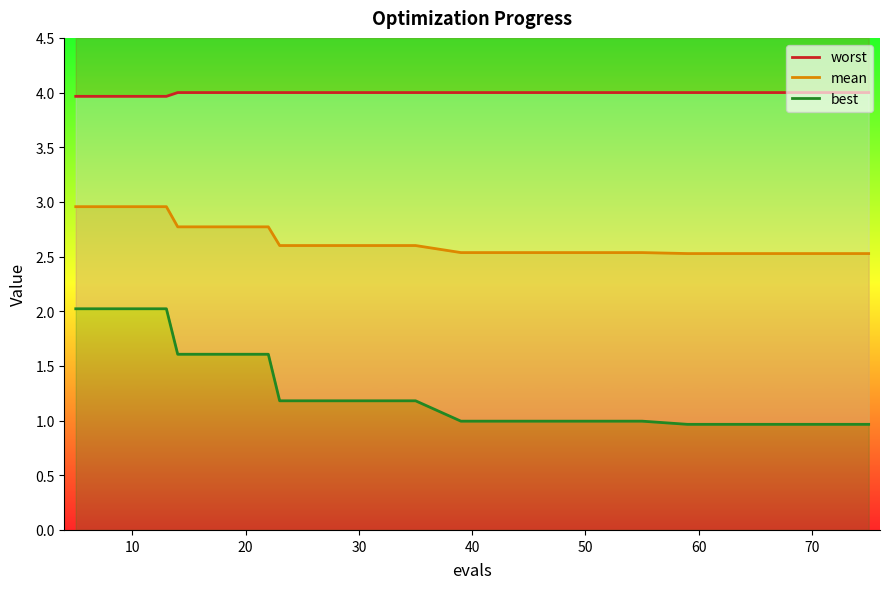

What is the value of the worst point at the 6th from the left?

4.0